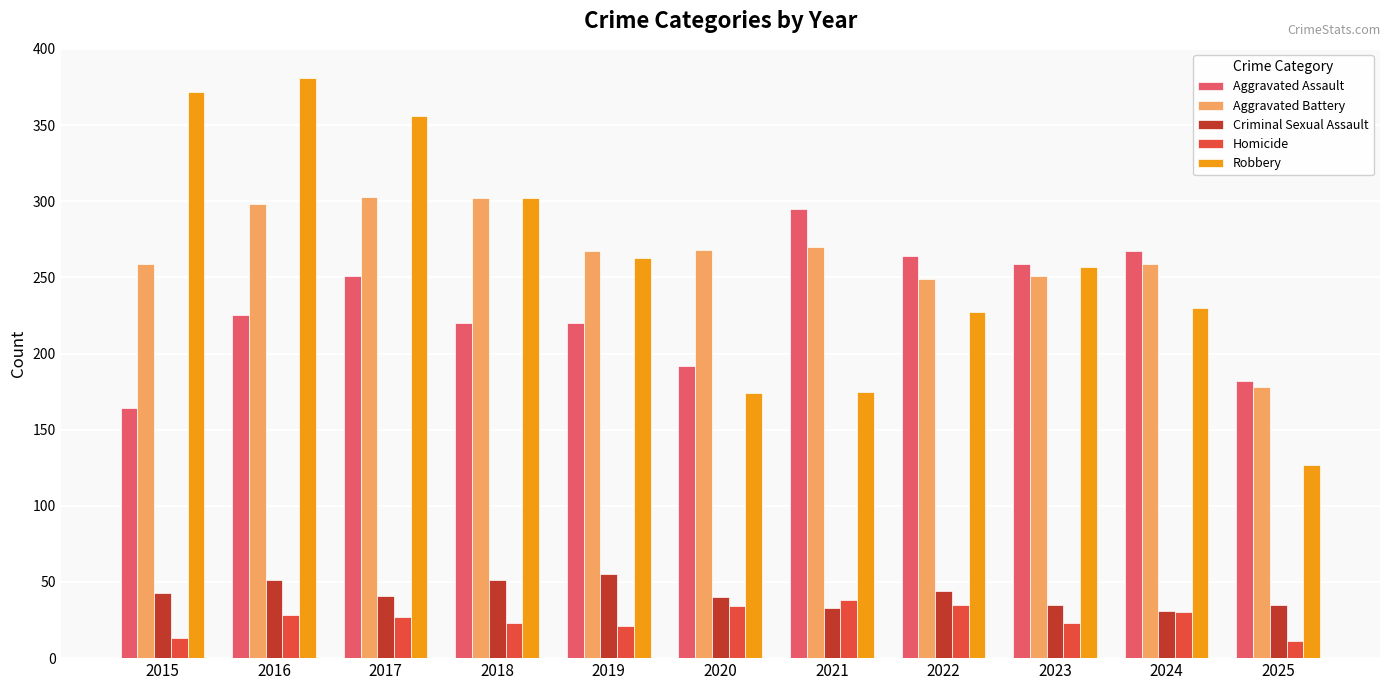

How many groups of bars are there?

11